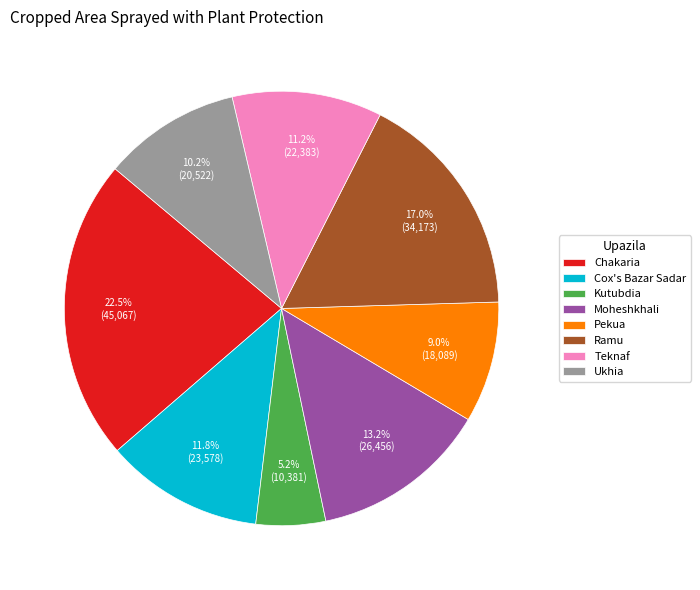

Approximately how many times larger is the value at Ukhia compared to Pekua?

1.1